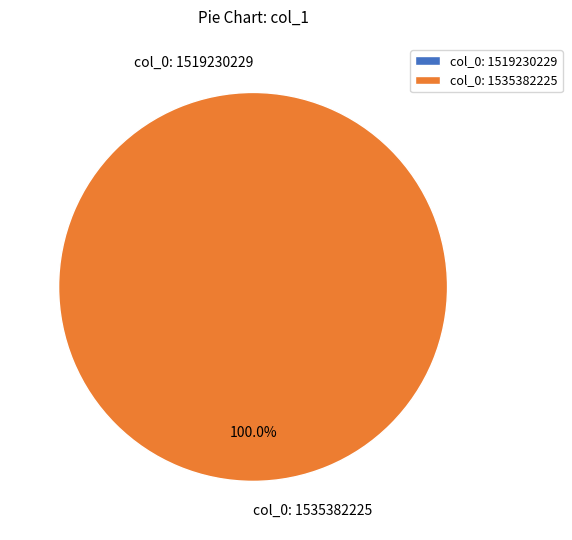

Does any single category account for the majority?

Yes